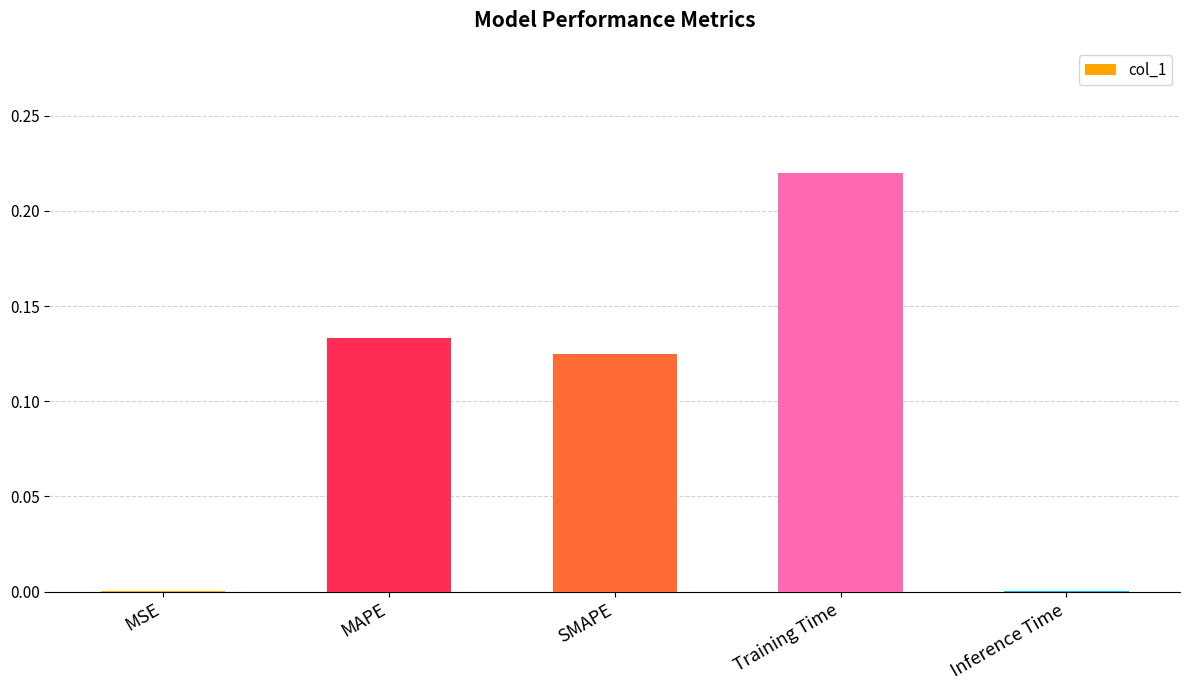

Are the bars horizontal?

No